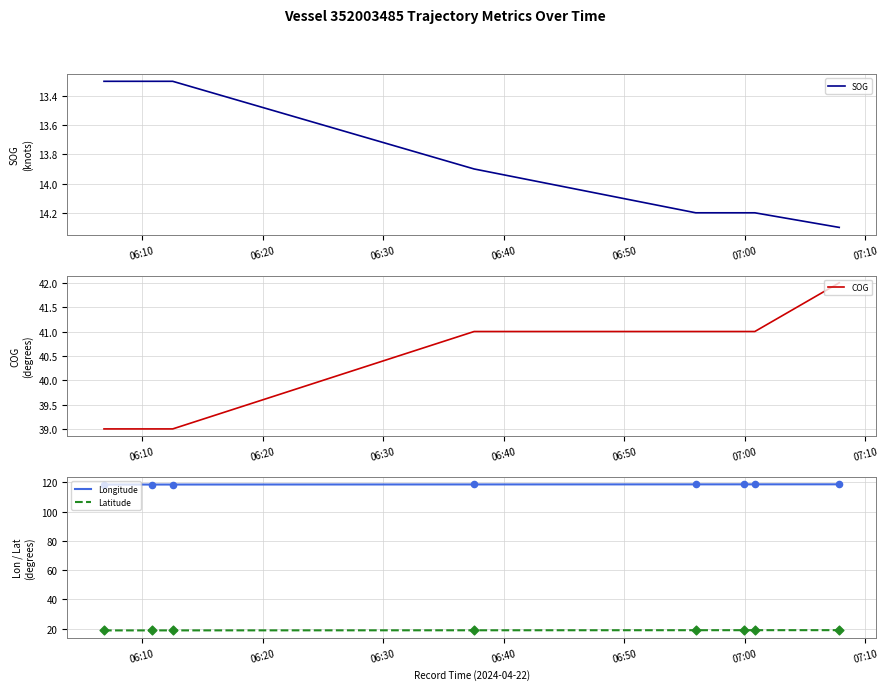

Which series contains the highest Y value?

Longitude